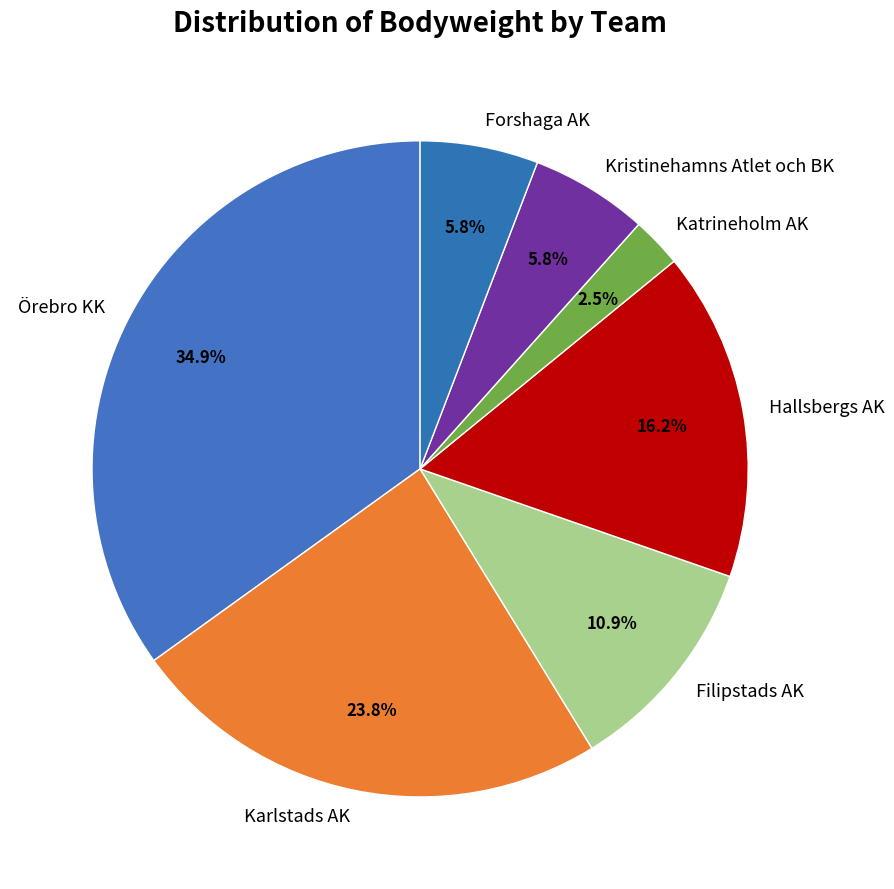

Count the number of slices in the pie.

7